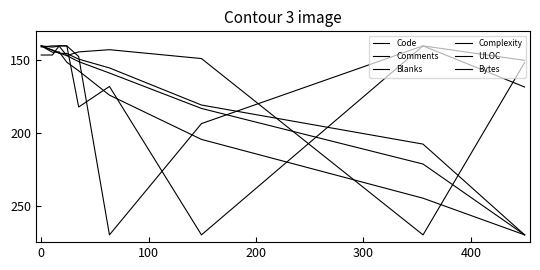

What is the difference between the maximum and minimum values in the Bytes series?

130.0